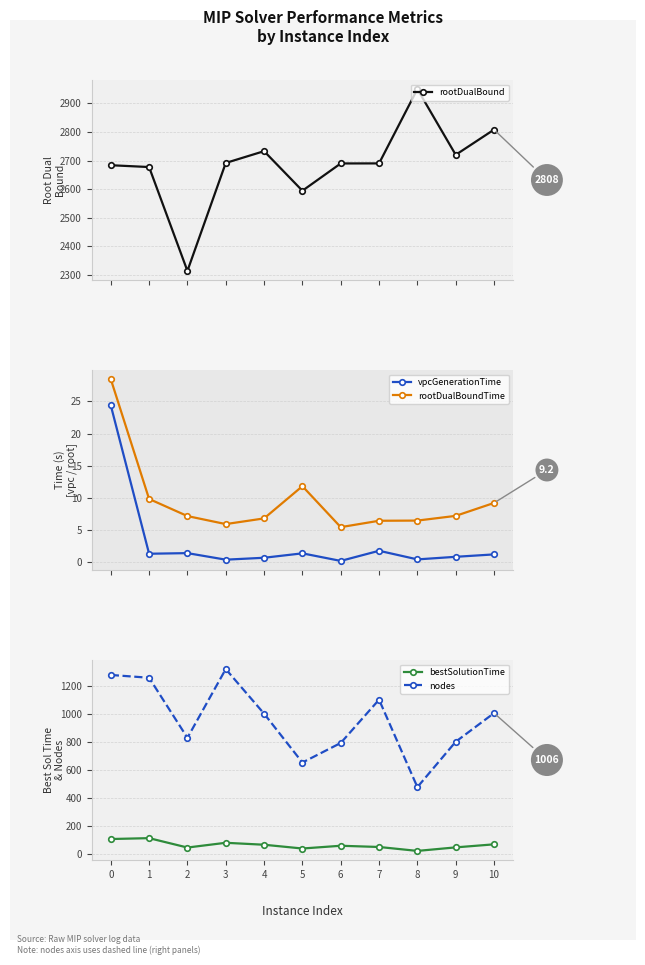

What is the minimum value shown in the chart?

0.2